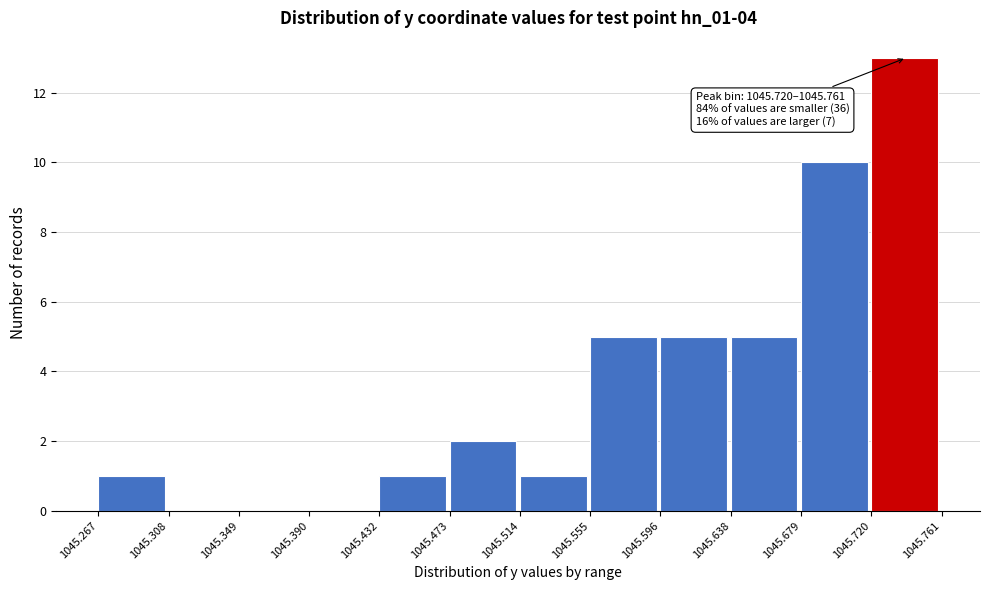

Which range on the x-axis has the tallest bar?

1045.720 to 1045.761